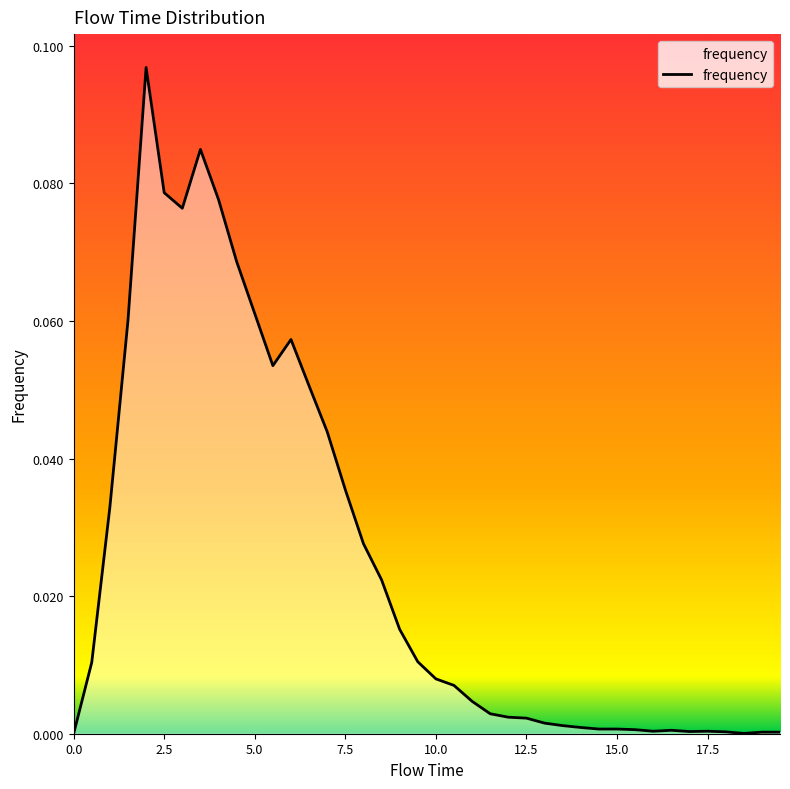

What is the difference between the maximum and minimum values?

0.1